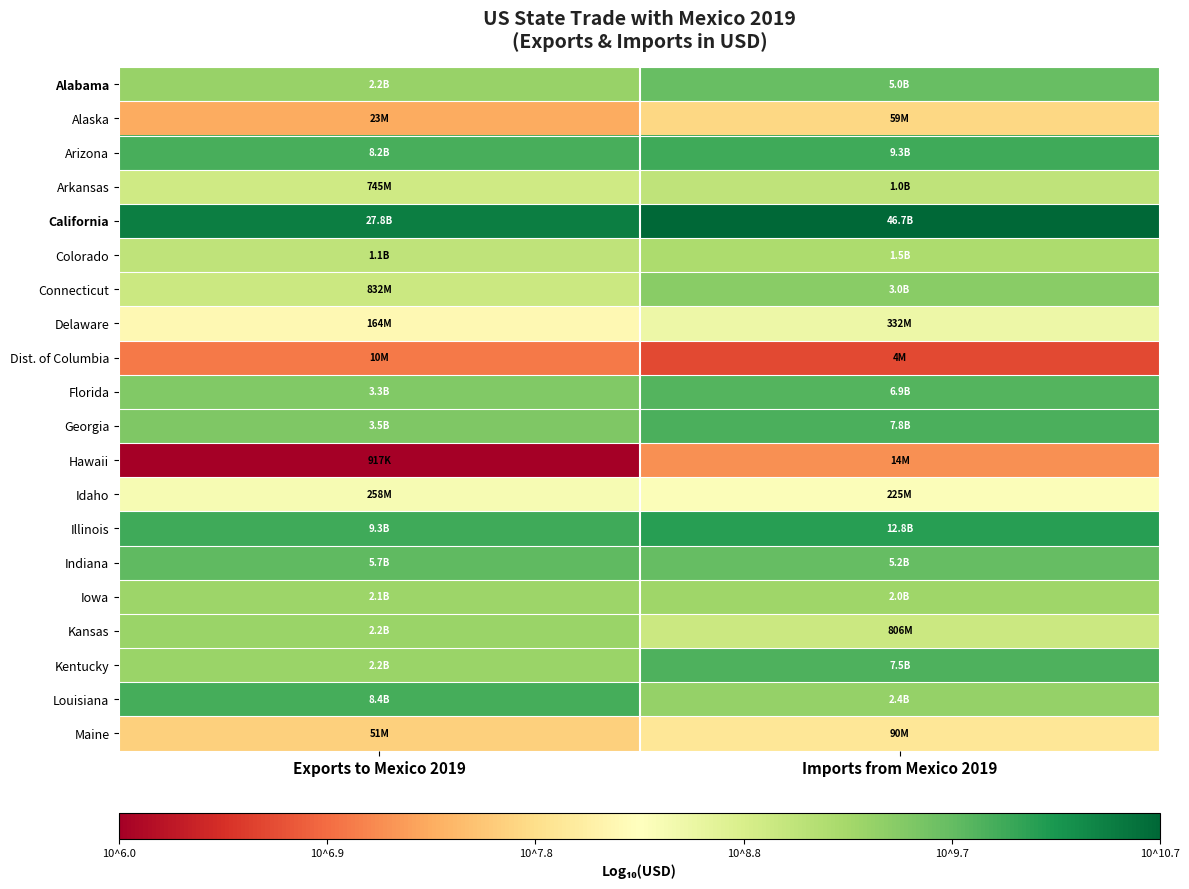

Which has a higher value, Exports to Mexico 2019 or Imports from Mexico 2019?

Imports from Mexico 2019